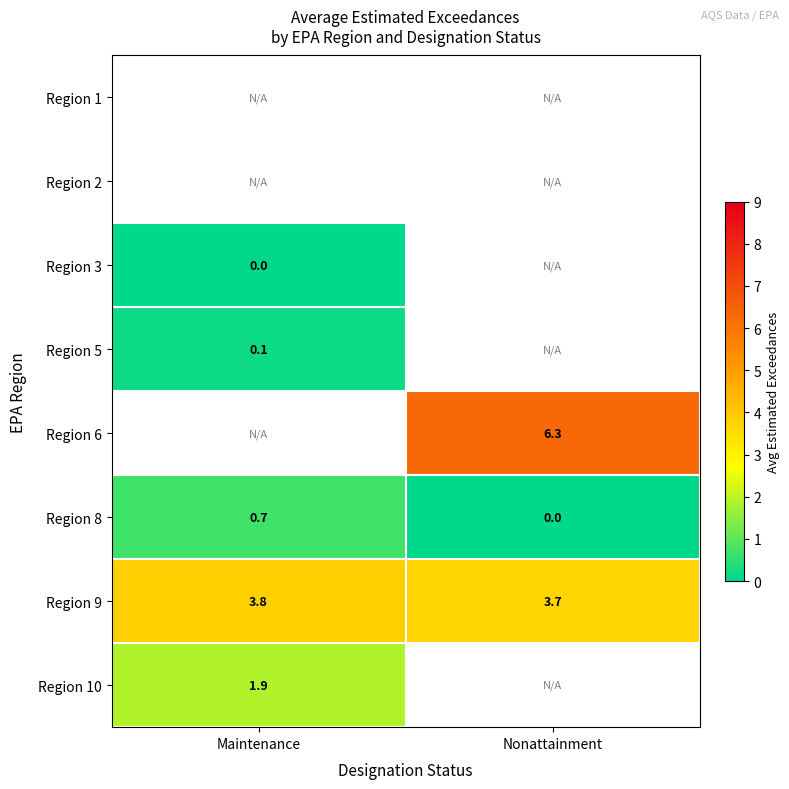

True or false: Region 10 has a value of 1.9 at Maintenance.

True